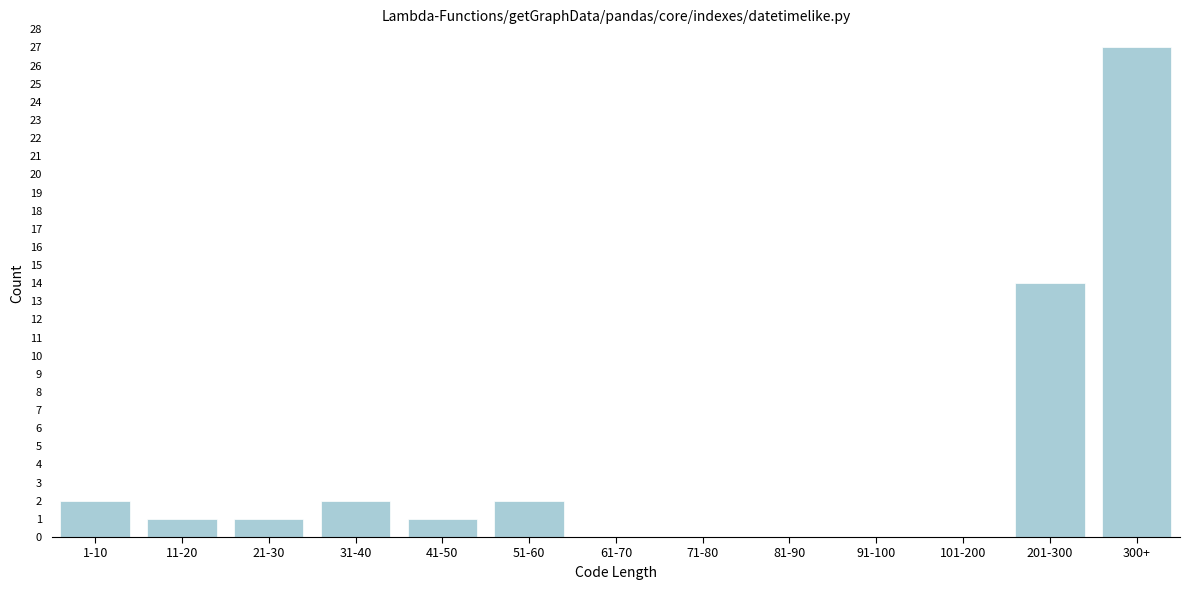

Reading right to left, extract all data points from this chart.

300+=27	201-300=14	101-200=0	91-100=0	81-90=0	71-80=0	61-70=0	51-60=2	41-50=1	31-40=2	21-30=1	11-20=1	1-10=2